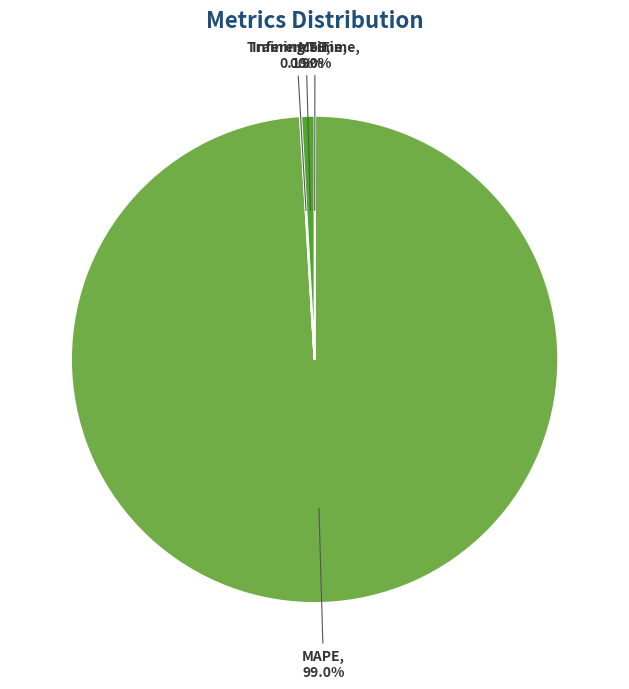

To the nearest percent, what portion does MAPE represent?

99%